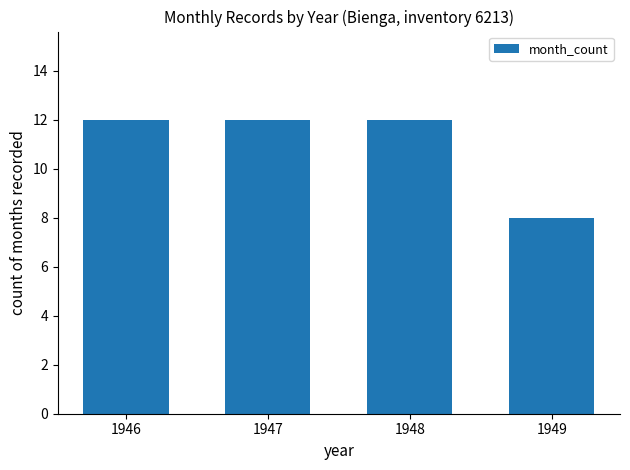

How many distinct data groups are displayed?

1